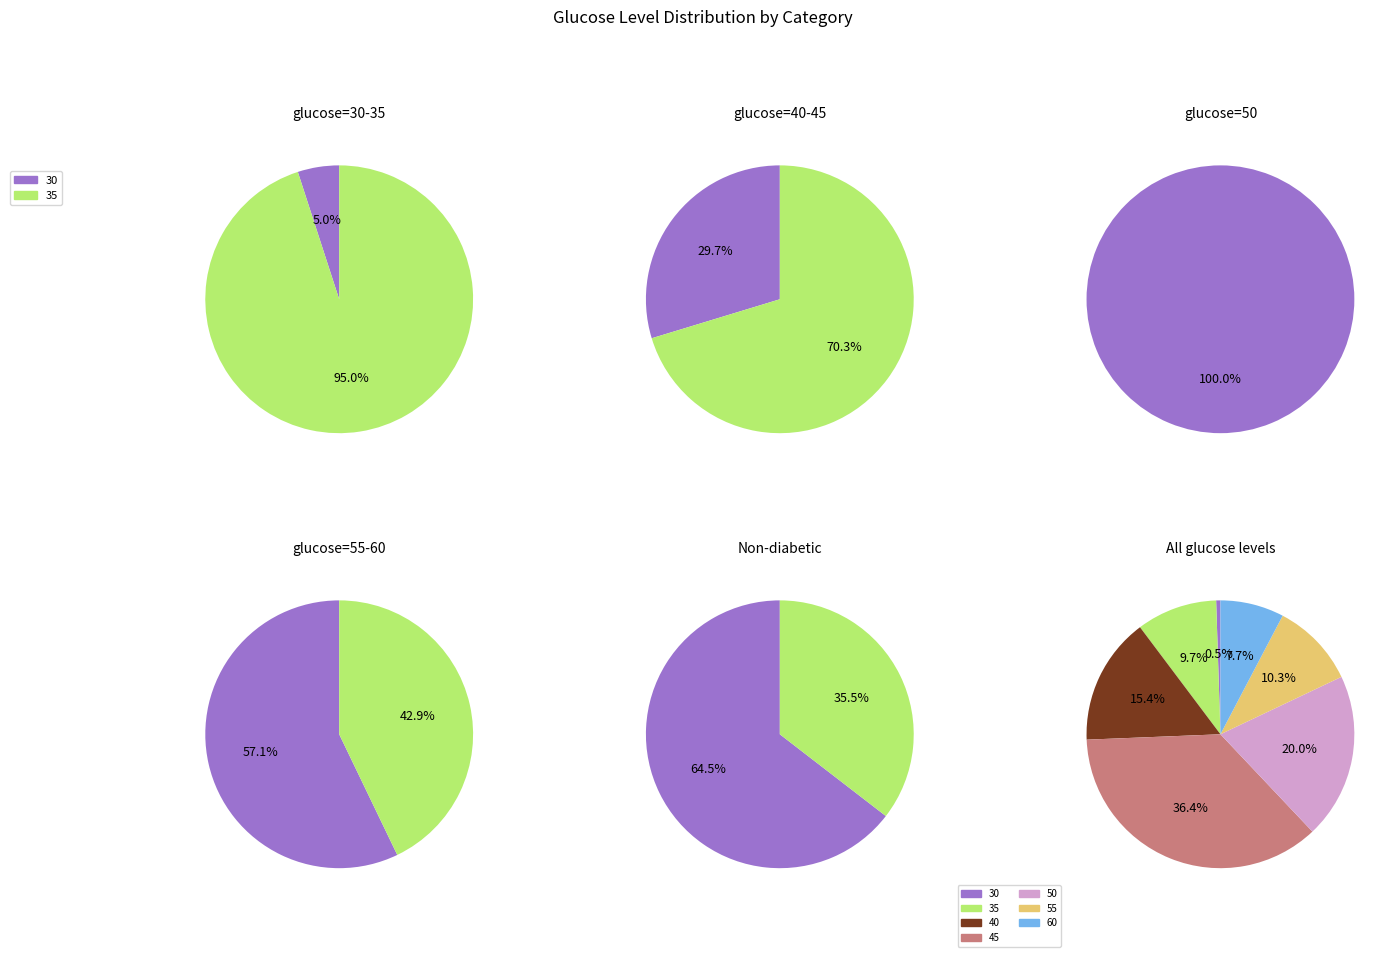

What is the total percentage of glucose=45 and glucose=60?

44.1%